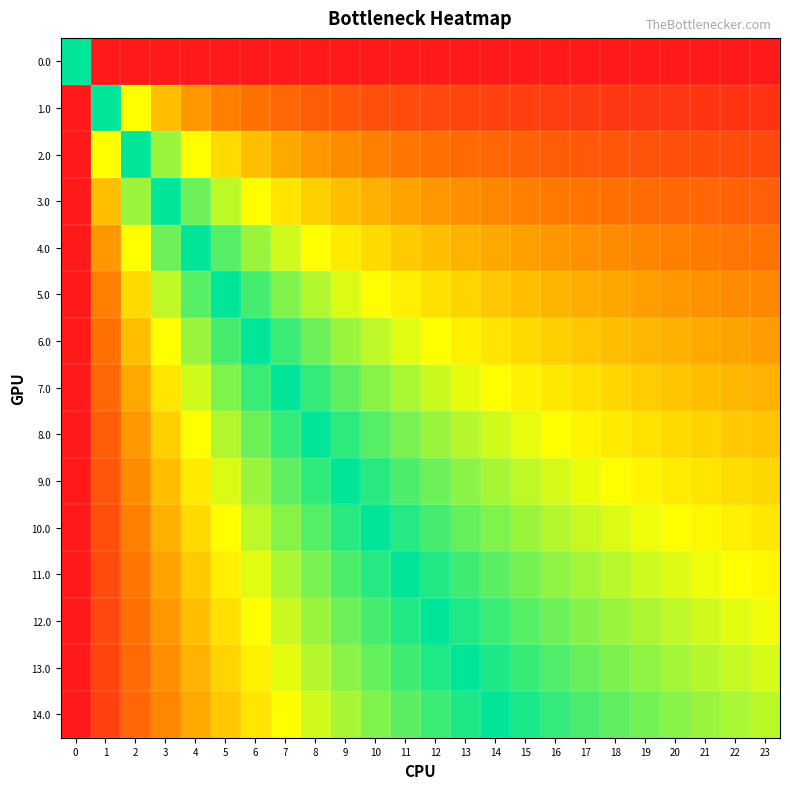

At how many categories does at least one series exceed 0?

14